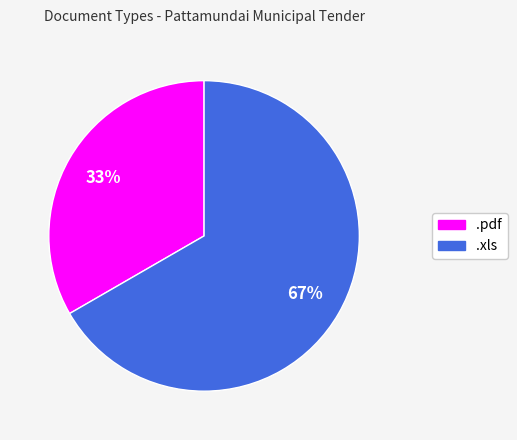

Is there any slice that represents more than half of the pie?

Yes